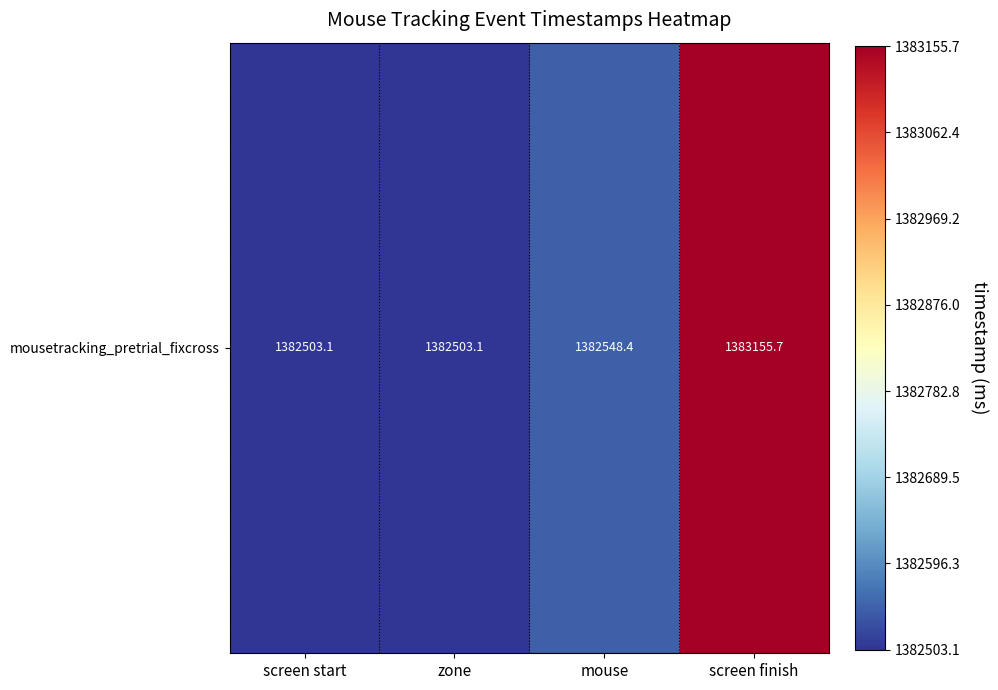

Reading left to right, extract all data points from this chart.

screen start=1382503.1	zone=1382503.1	mouse=1382548.4	screen finish=1383155.7